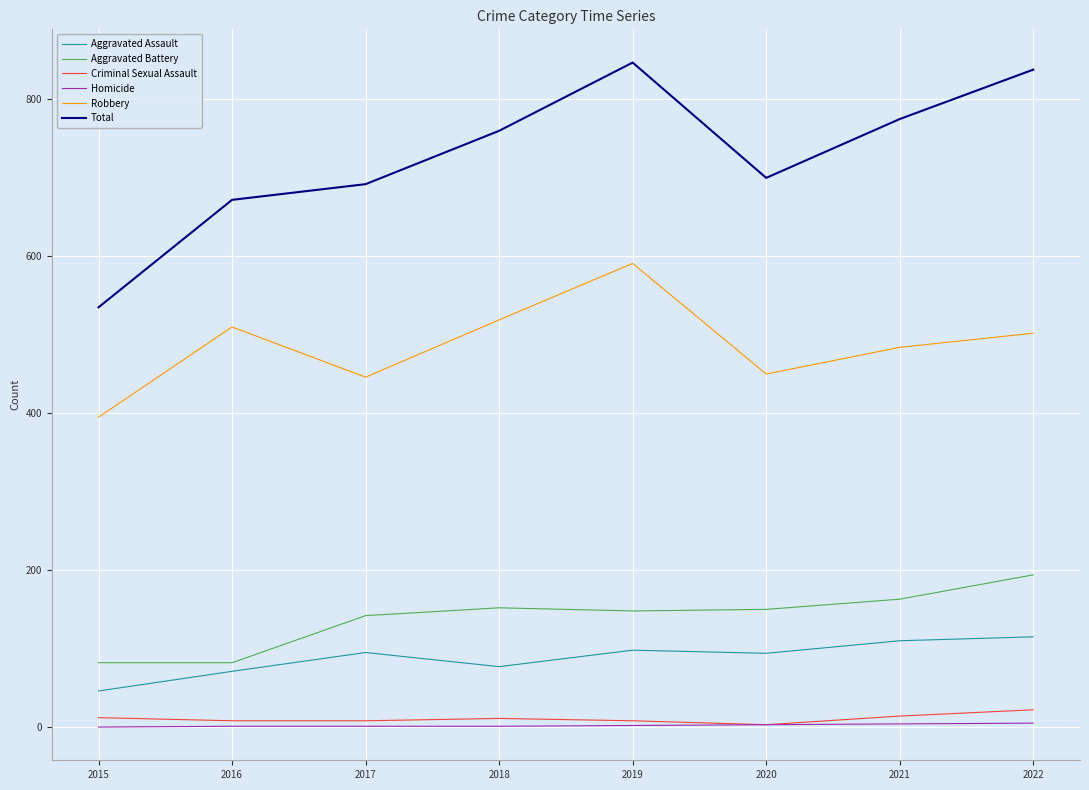

How many values in the Total series are below 760?

4